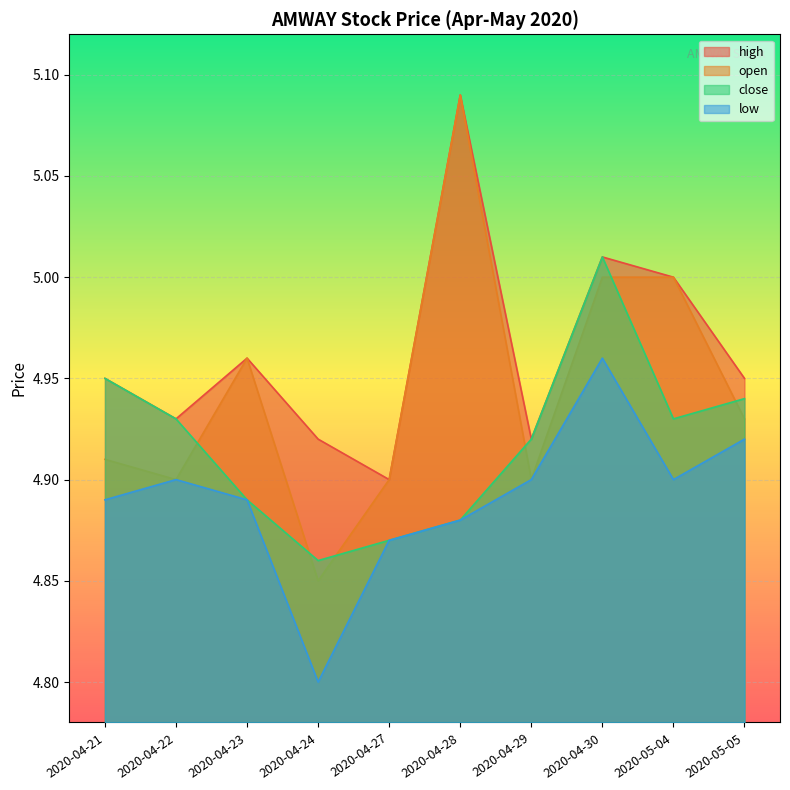

The value of close at 2020-05-05 is 1.4. True or false?

False